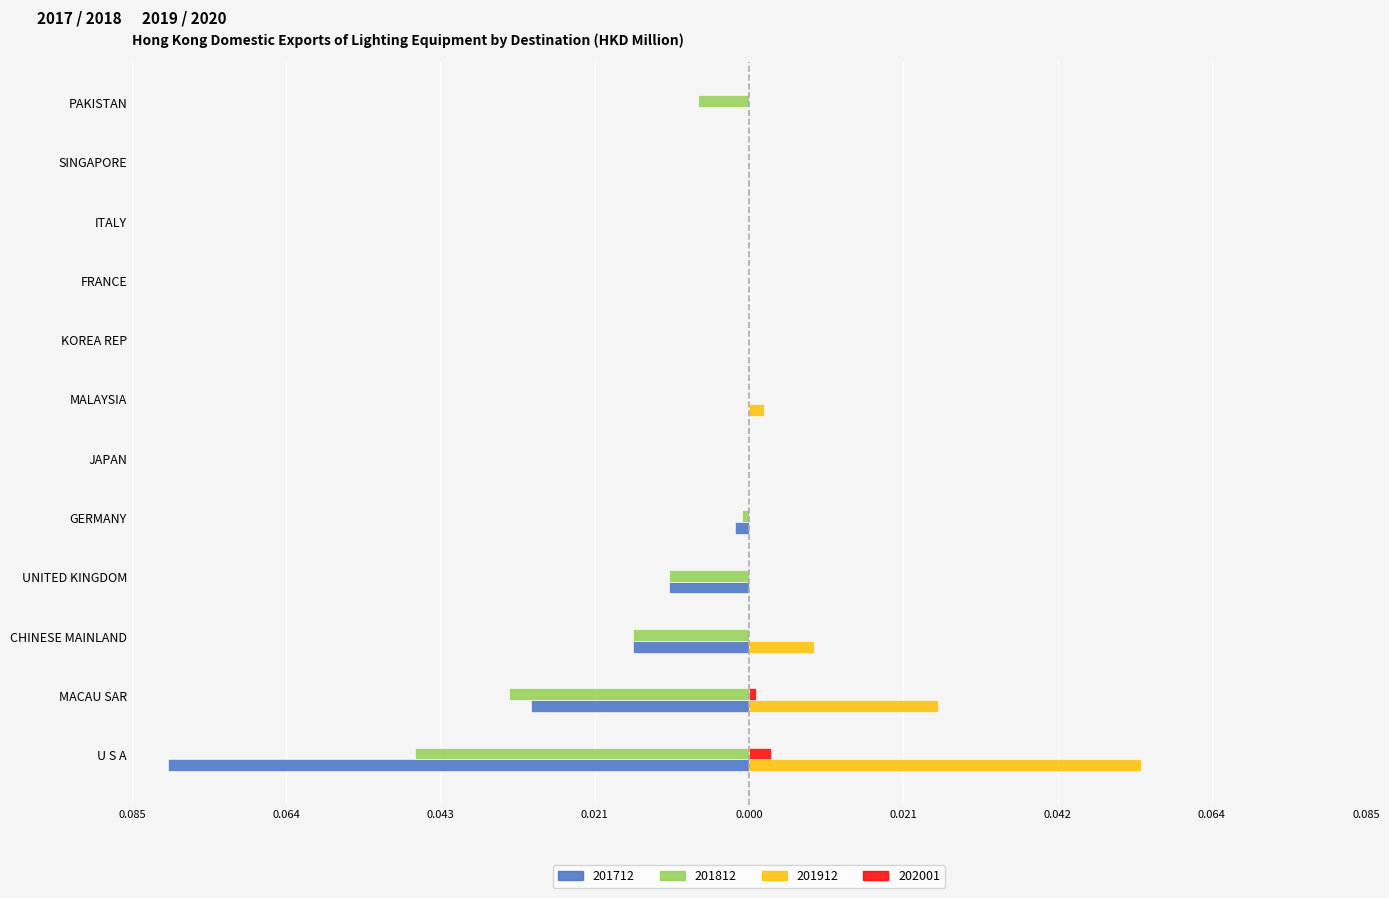

What are all the series names shown in the legend?

201712, 201812, 201912, 202001